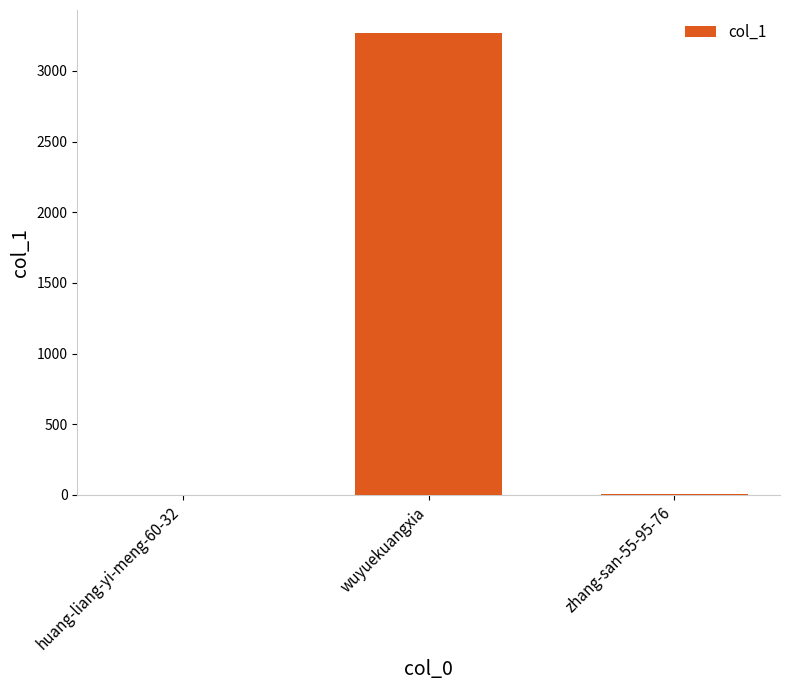

At which label is the value closest to 1634?

zhang-san-55-95-76